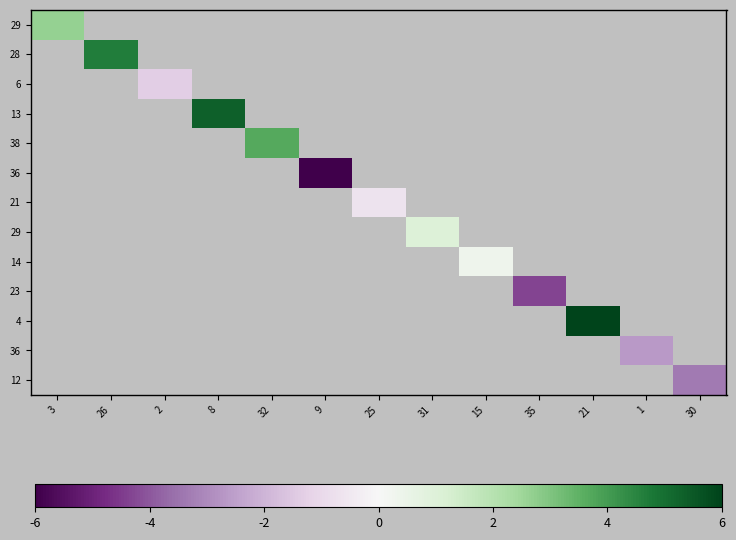

At which category does the chart reach its minimum across all series?

9